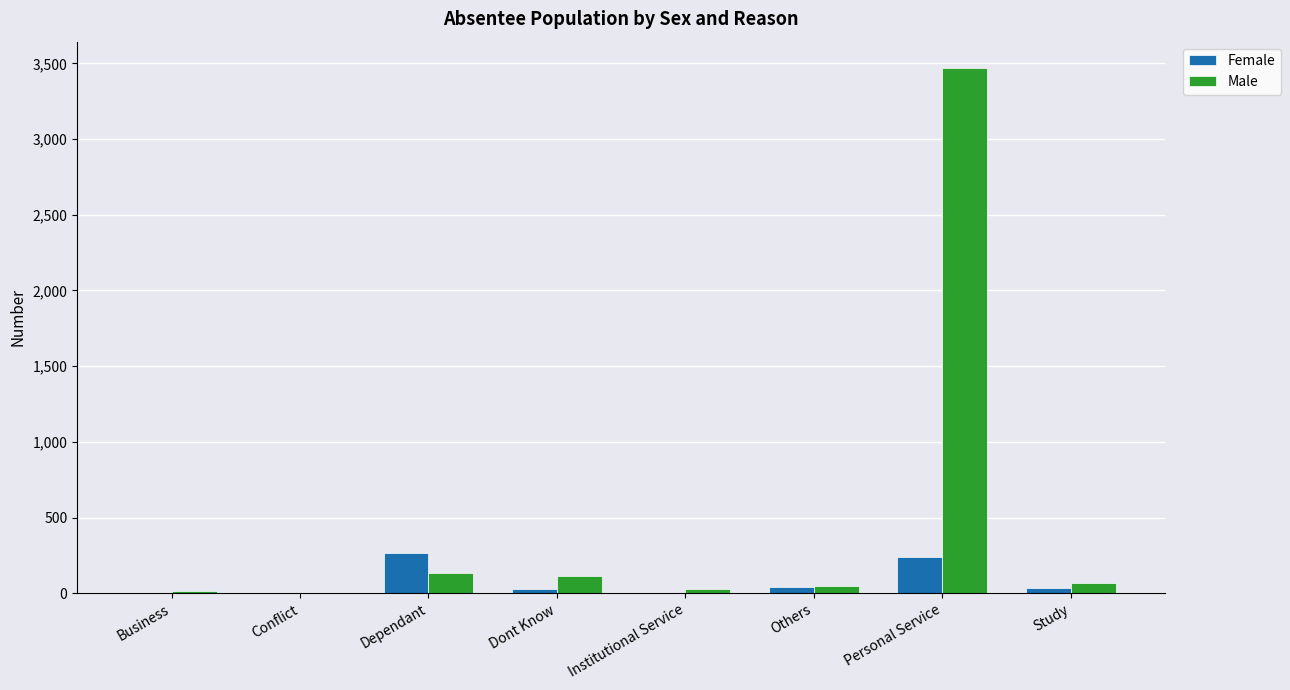

The Female series shows 33 at Study. True or false?

True